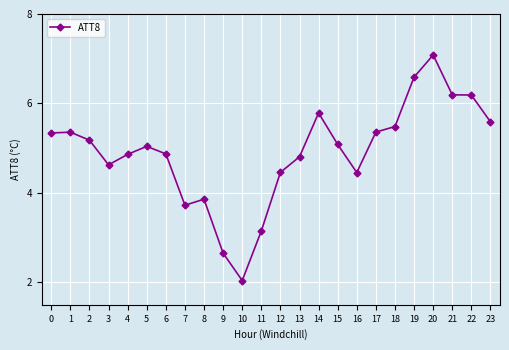

What is the difference between the values at 6 and 18?

0.6